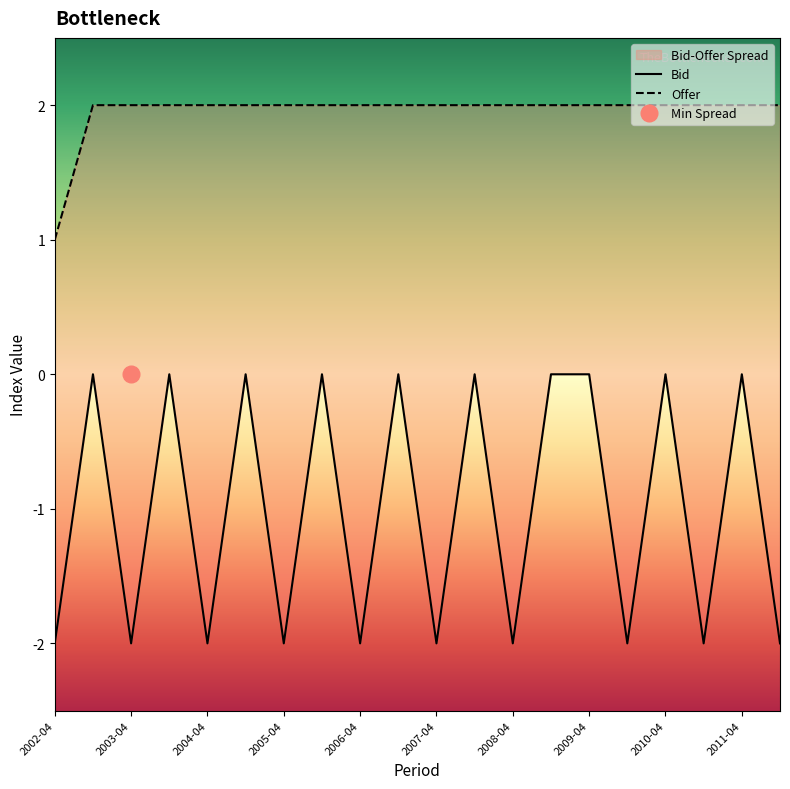

What is the sum of all Offer values?

39